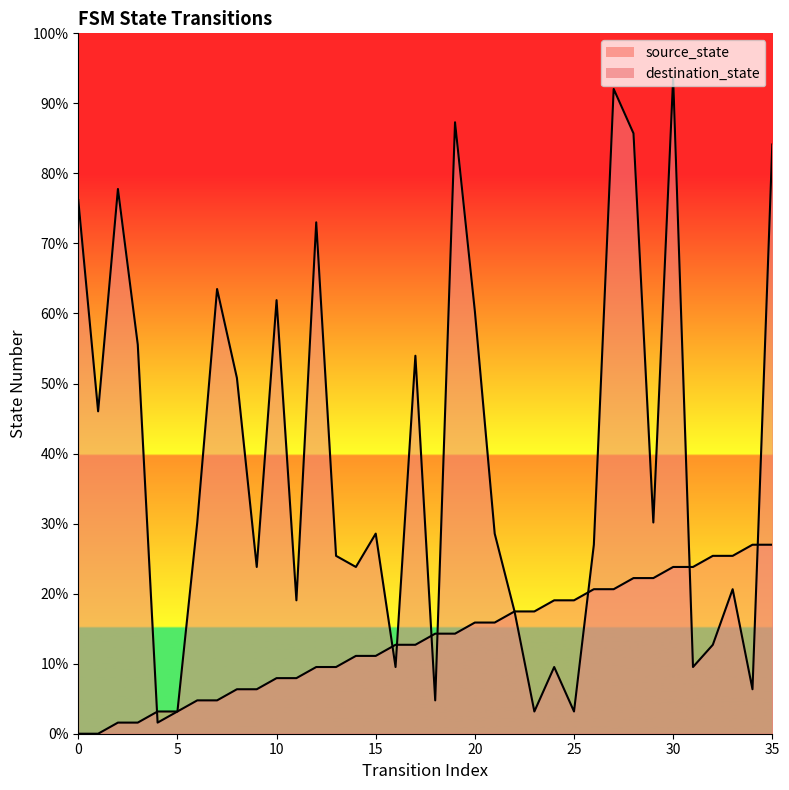

Does the chart have visible grid lines?

No